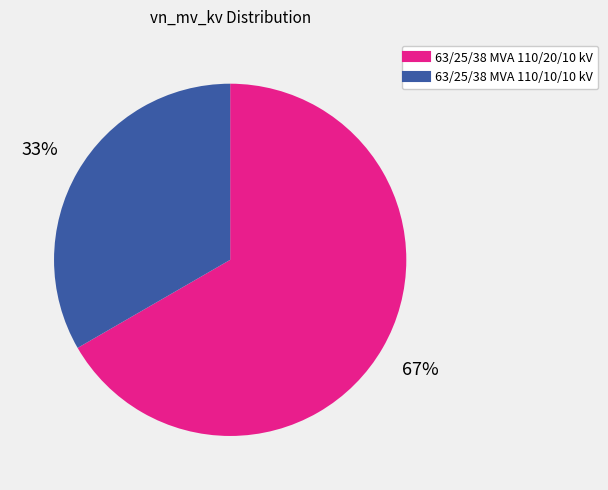

To the nearest percent, what portion does 63/25/38 MVA 110/20/10 kV represent?

67%